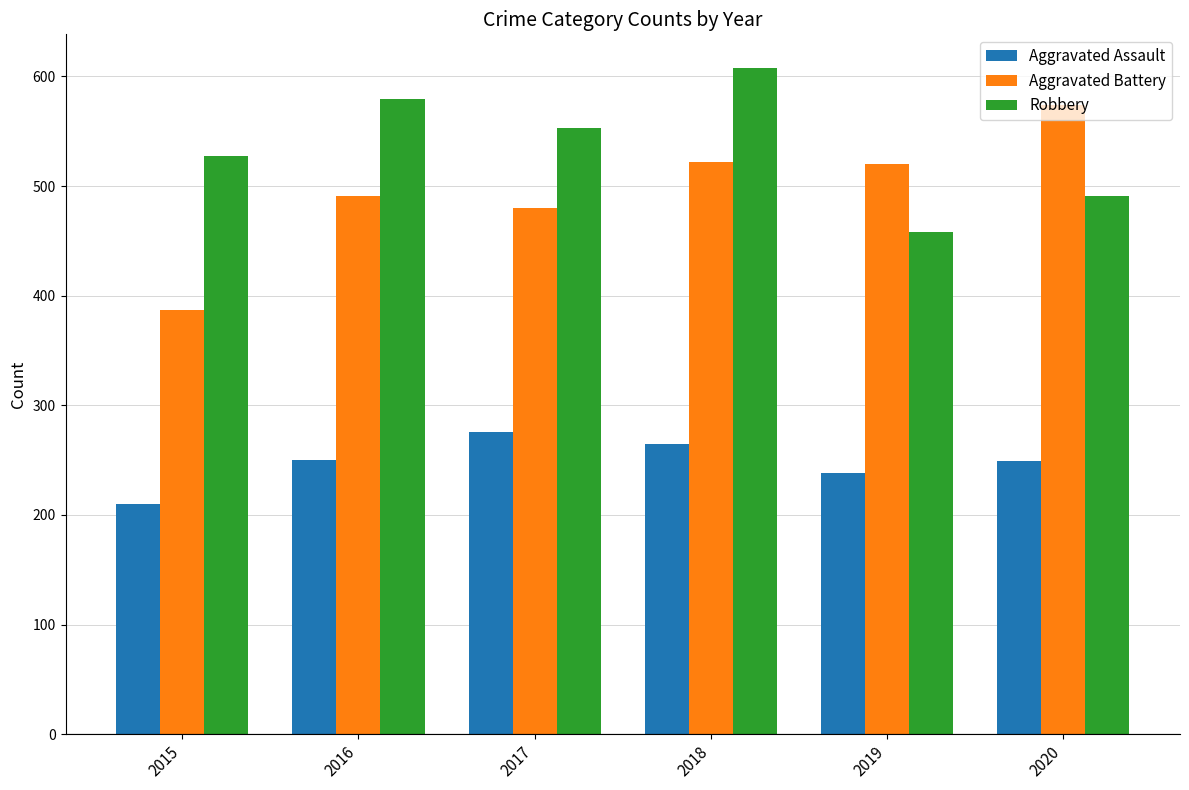

What are all the series names shown in the legend?

Aggravated Assault, Aggravated Battery, Robbery